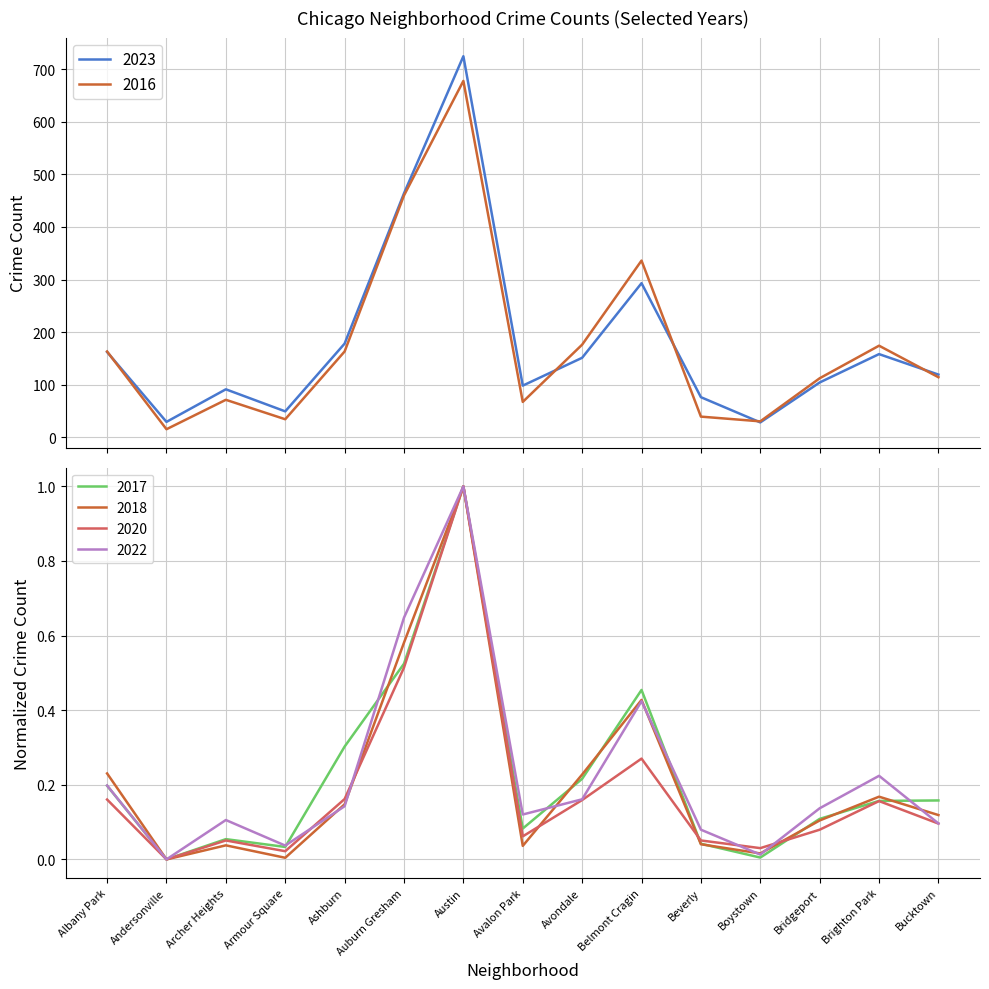

What is the difference between the 2018 values at Auburn Gresham and Beverly?

0.5